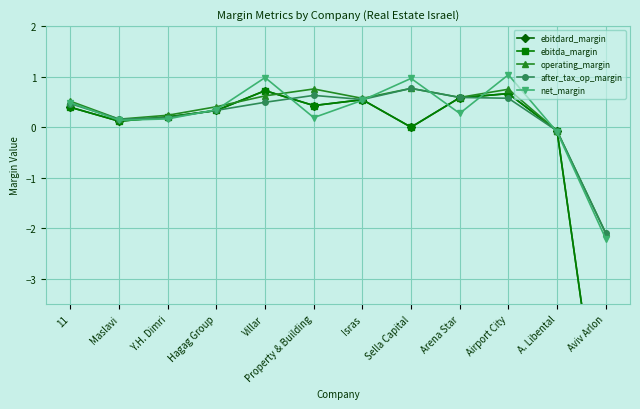

Which series has the largest total across all categories?

operating_margin